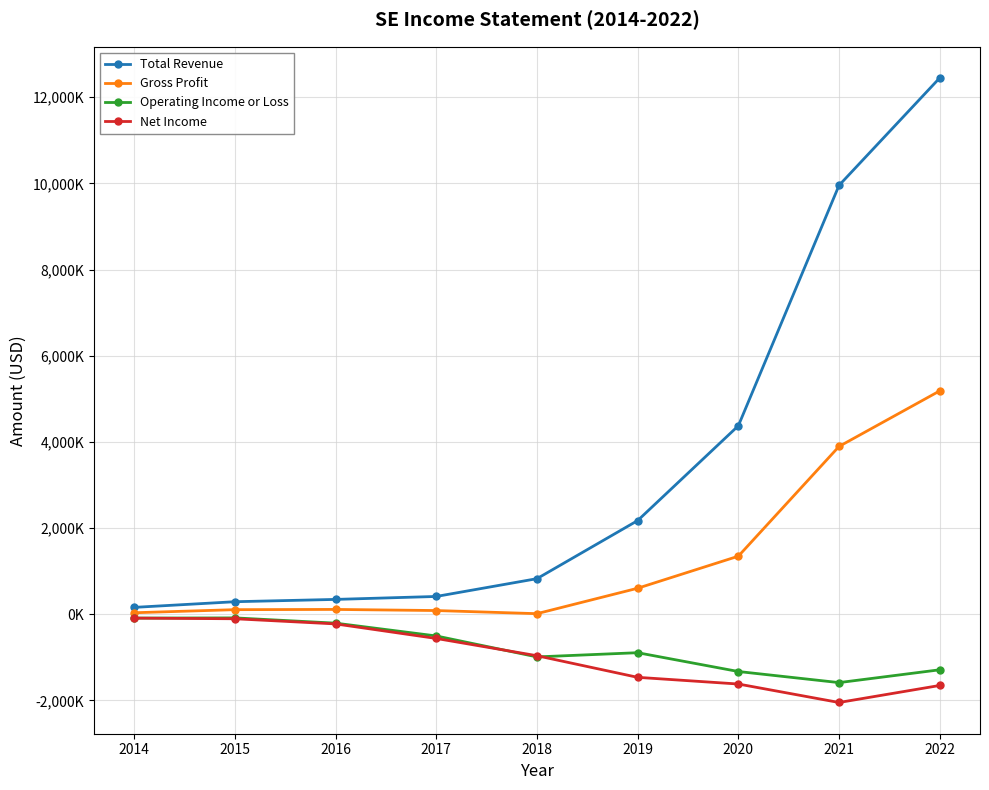

What are all the series names shown in the legend?

Total Revenue, Gross Profit, Operating Income or Loss, Net Income